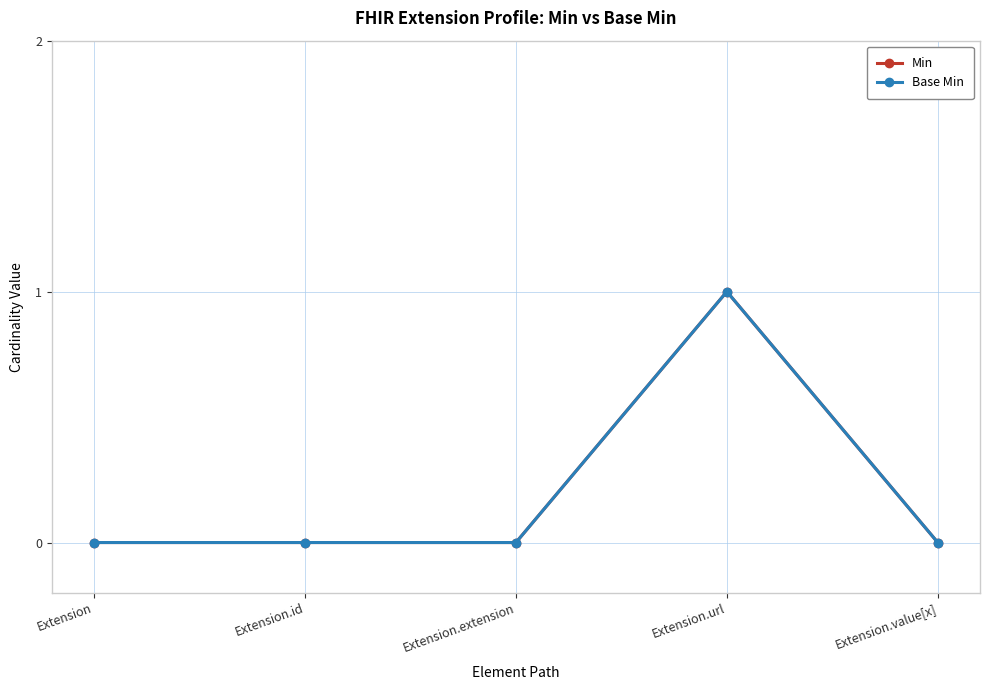

True or false: Min and Base Min intersect in this chart.

False